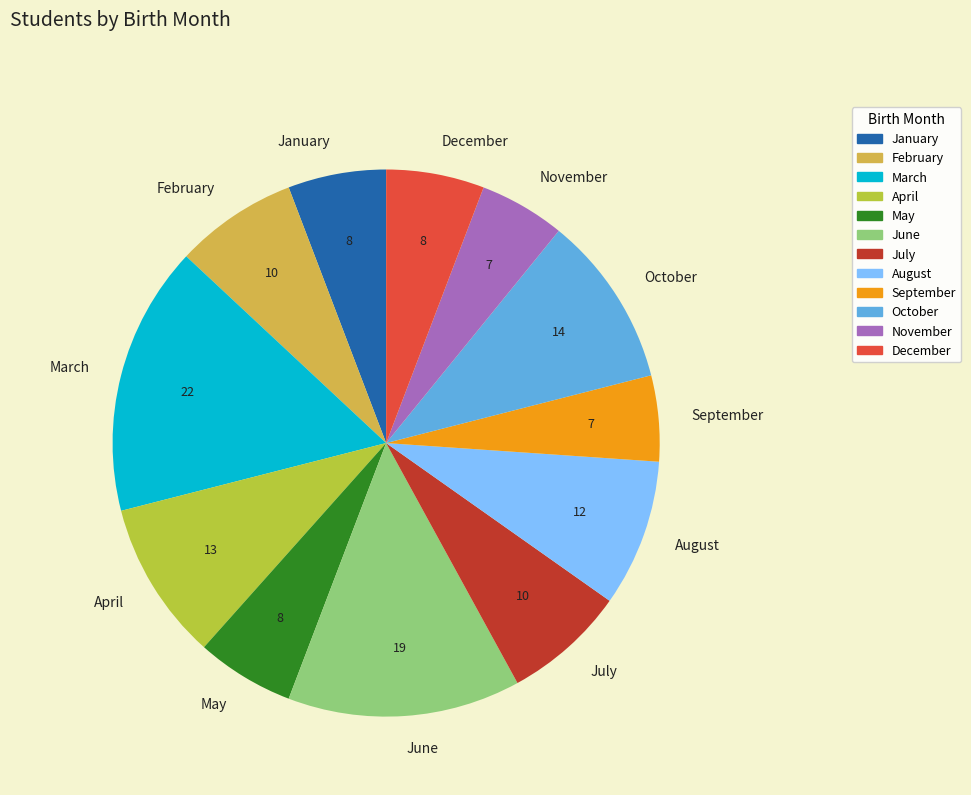

How many segments does this pie chart have?

12